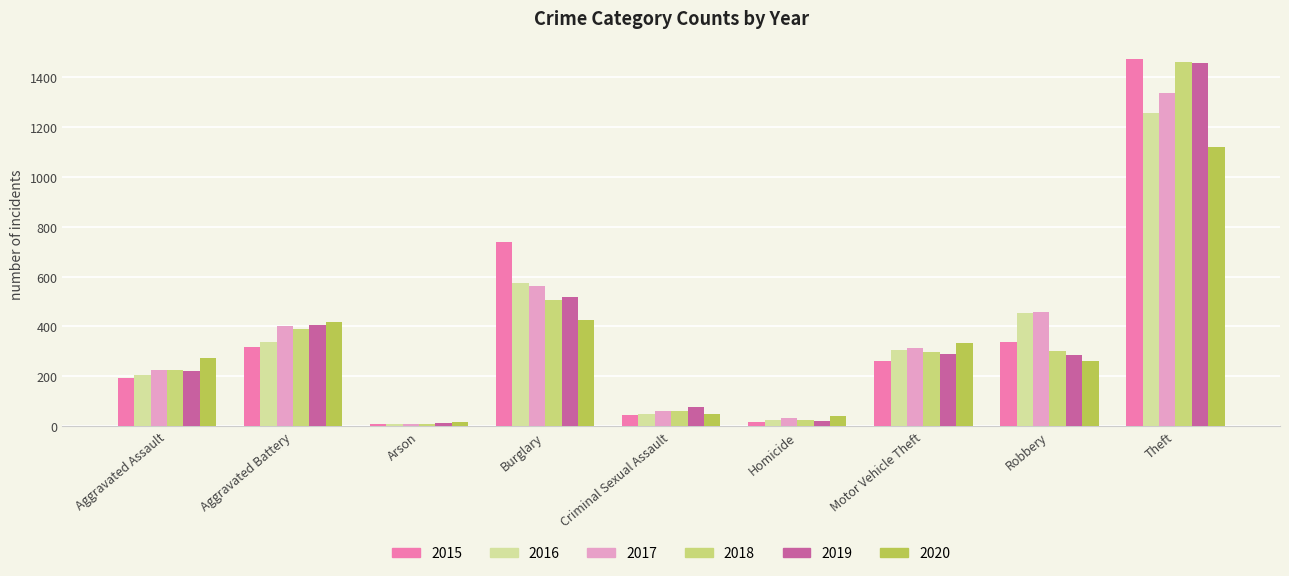

At how many categories does at least one series exceed 727?

2